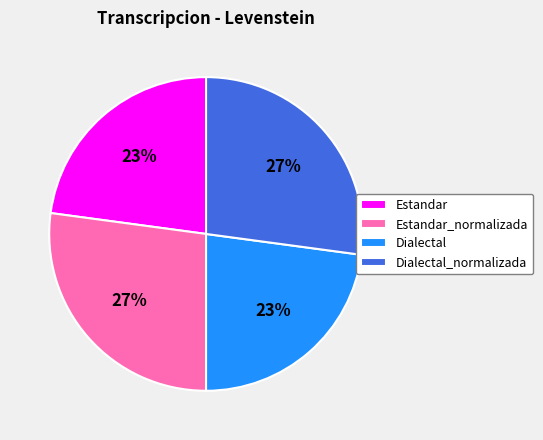

Is the sum of Estandar_normalizada and Dialectal_normalizada greater than half?

Yes